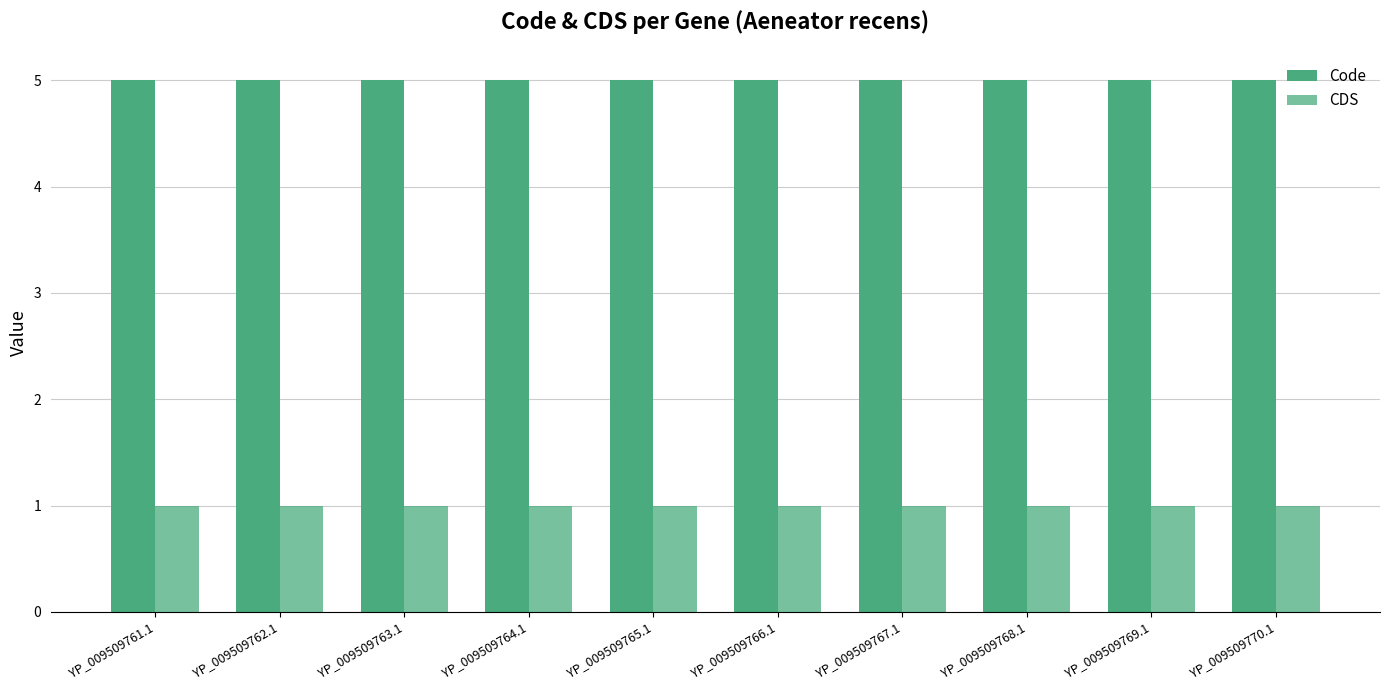

The value of CDS at YP_009509765.1 is 1. True or false?

True